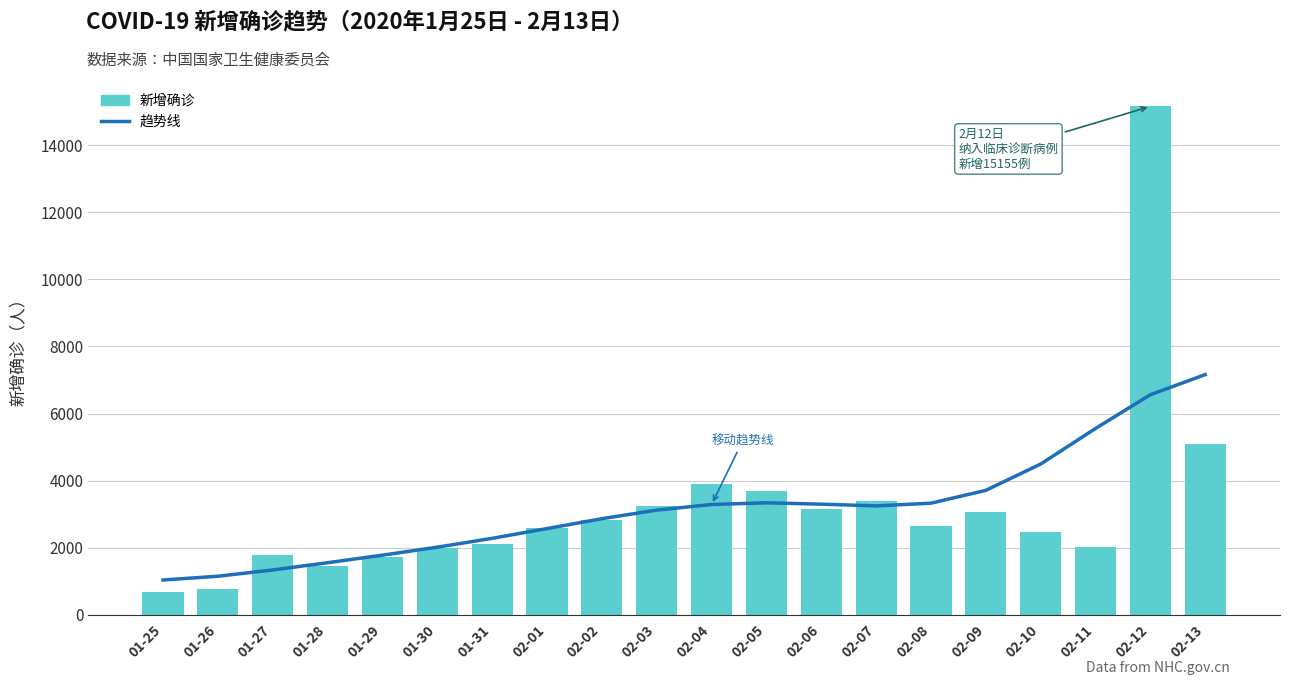

At which label does the data first exceed 2656?

02-02